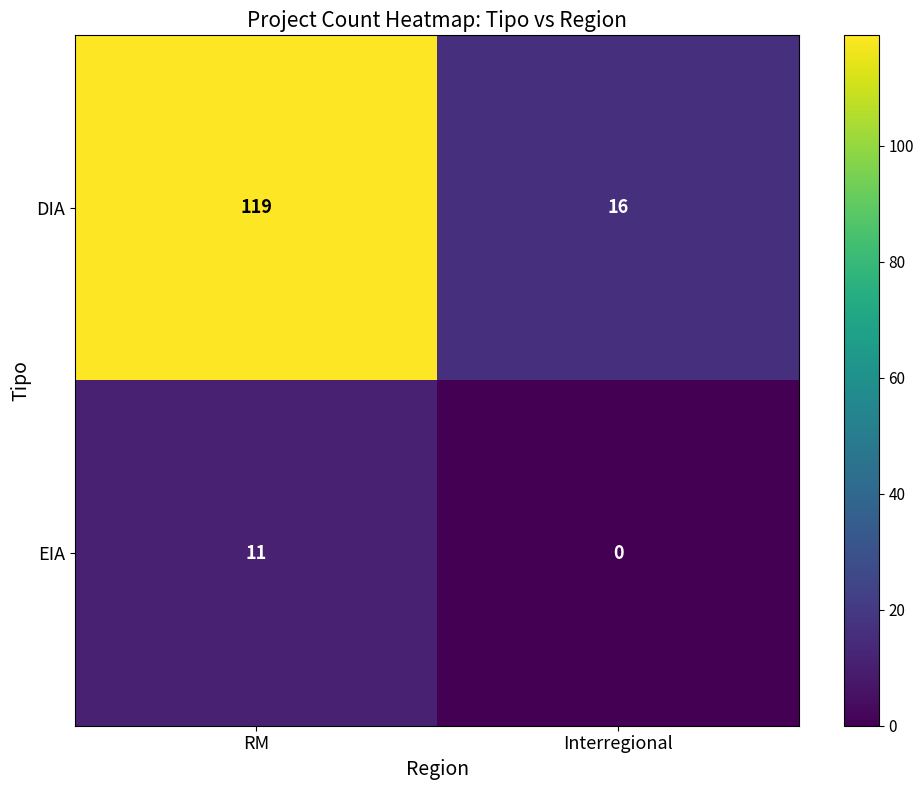

At which label is DIA closest to 67?

Interregional